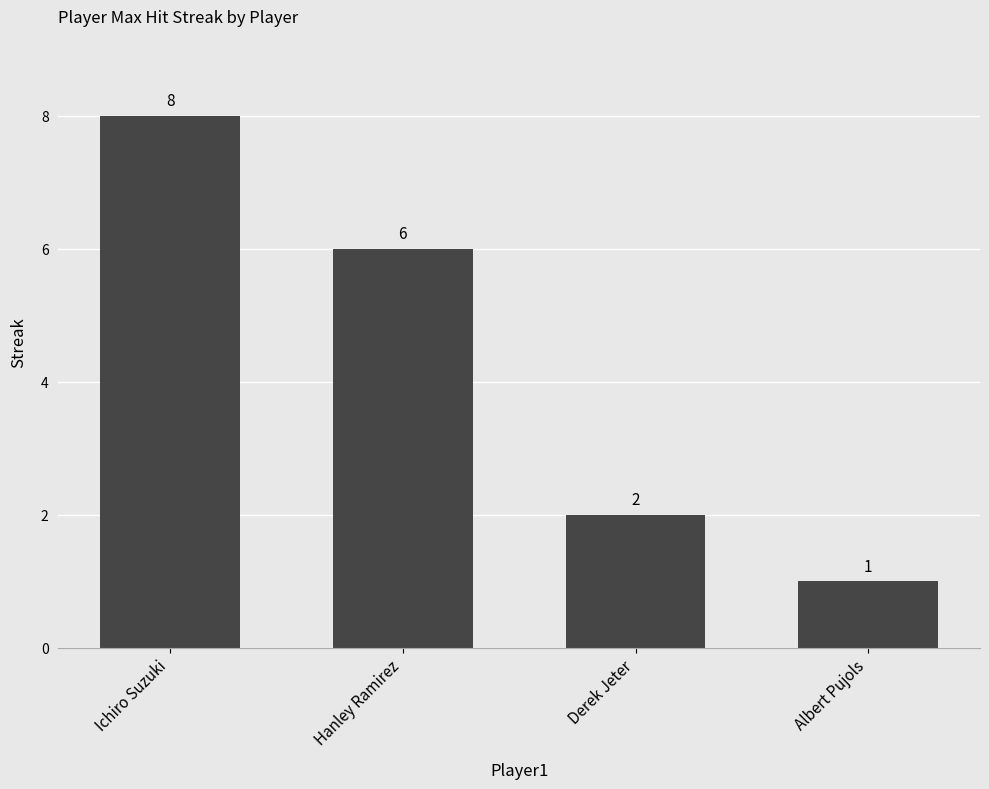

At which label does the data first exceed 6?

Ichiro Suzuki